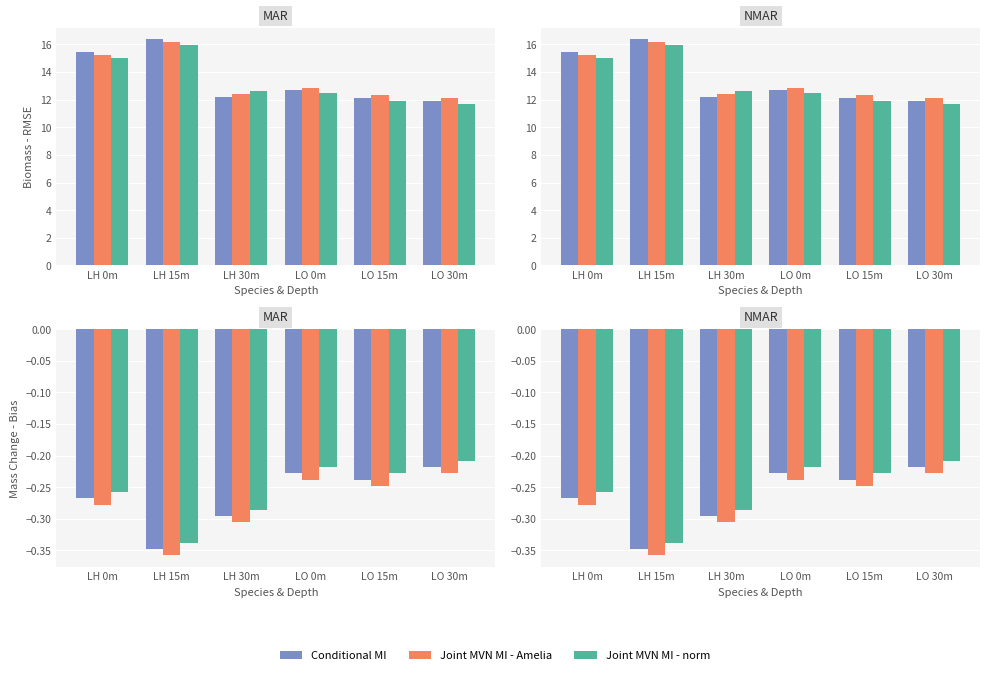

Which has a higher value, LO 15m or LO 0m?

LO 0m